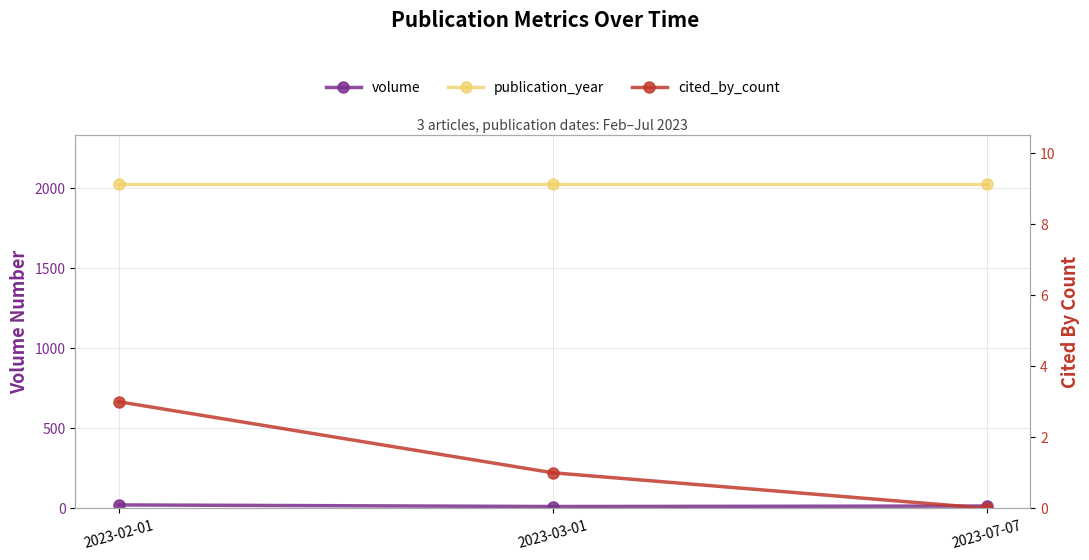

Reading left to right, transcribe all the data shown in this chart.

volume: 2023-02-01=21	2023-03-01=11	2023-07-07=14
publication_year: 2023-02-01=2023	2023-03-01=2023	2023-07-07=2023
cited_by_count: 2023-02-01=3	2023-03-01=1	2023-07-07=0